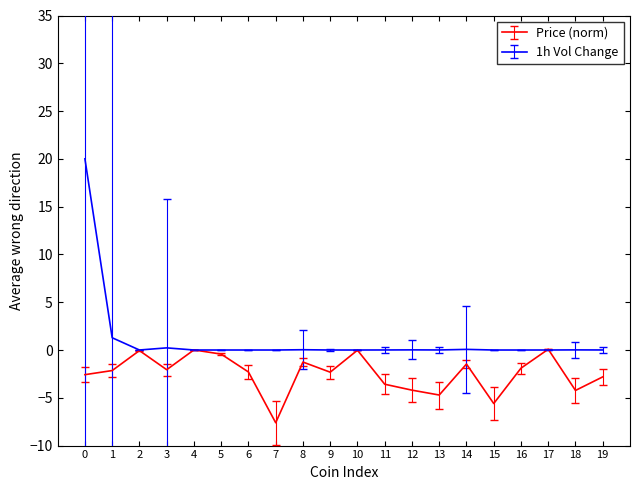

List the series in order of their peak value, lowest first.

Price (norm), 1h Vol Change